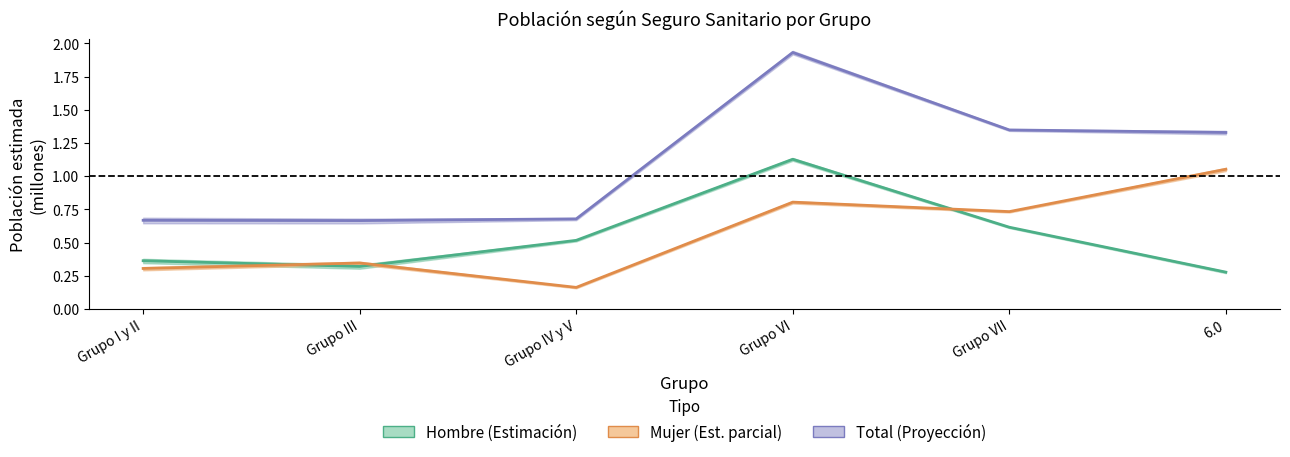

True or false: Hombre (estimación puntual) and Total (estimación puntual) intersect in this chart.

False